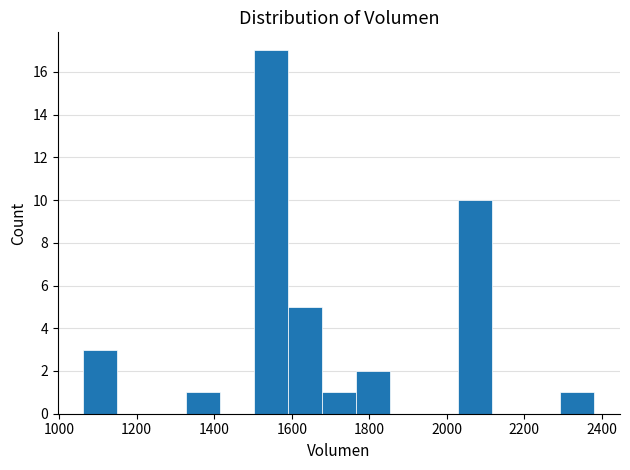

Which range on the x-axis has the tallest bar?

1500 to 1580